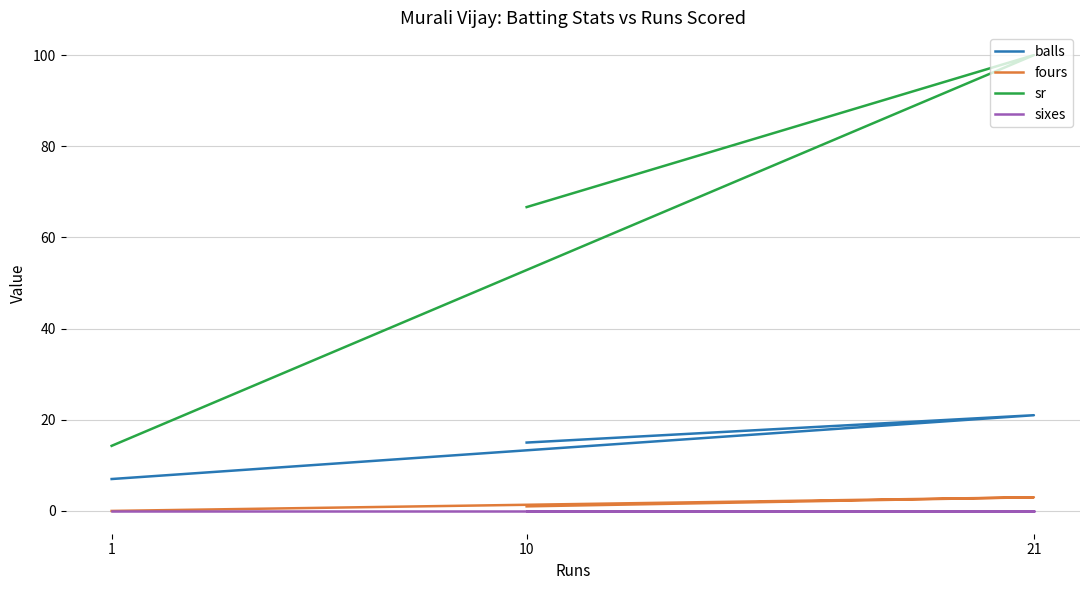

Which series has the largest total across all categories?

sr